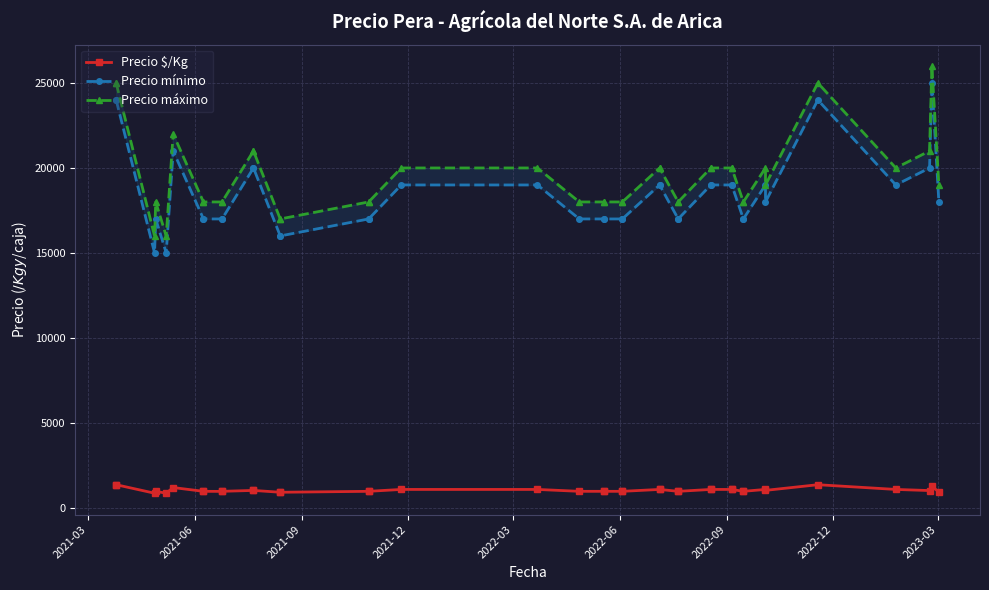

What is the difference between the maximum and minimum values in the Precio mínimo series?

10000